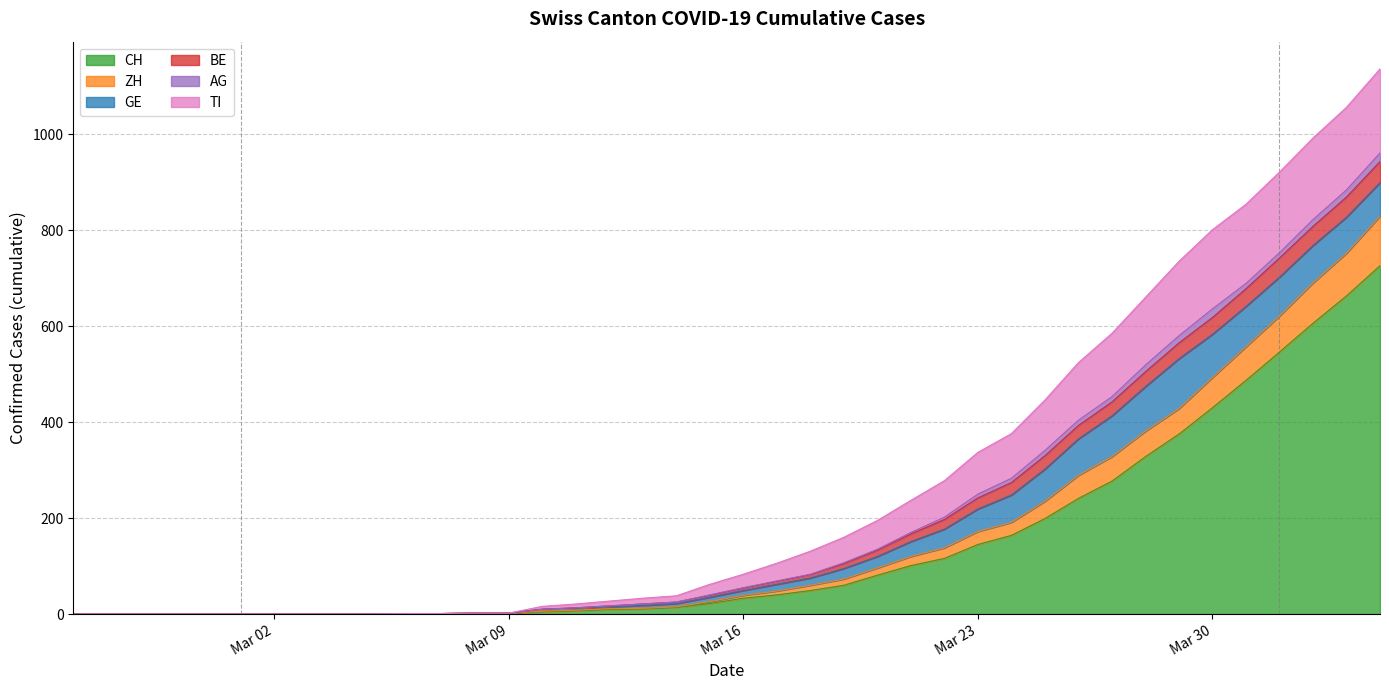

True or false: BE and GE cross at least once.

False